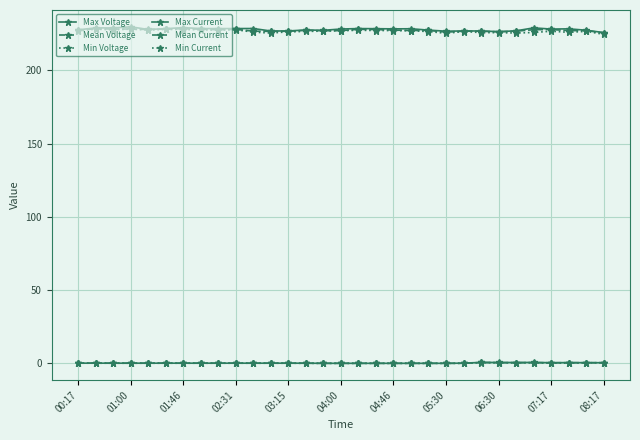

True or false: Min Current has more than 2 interior local peaks.

True